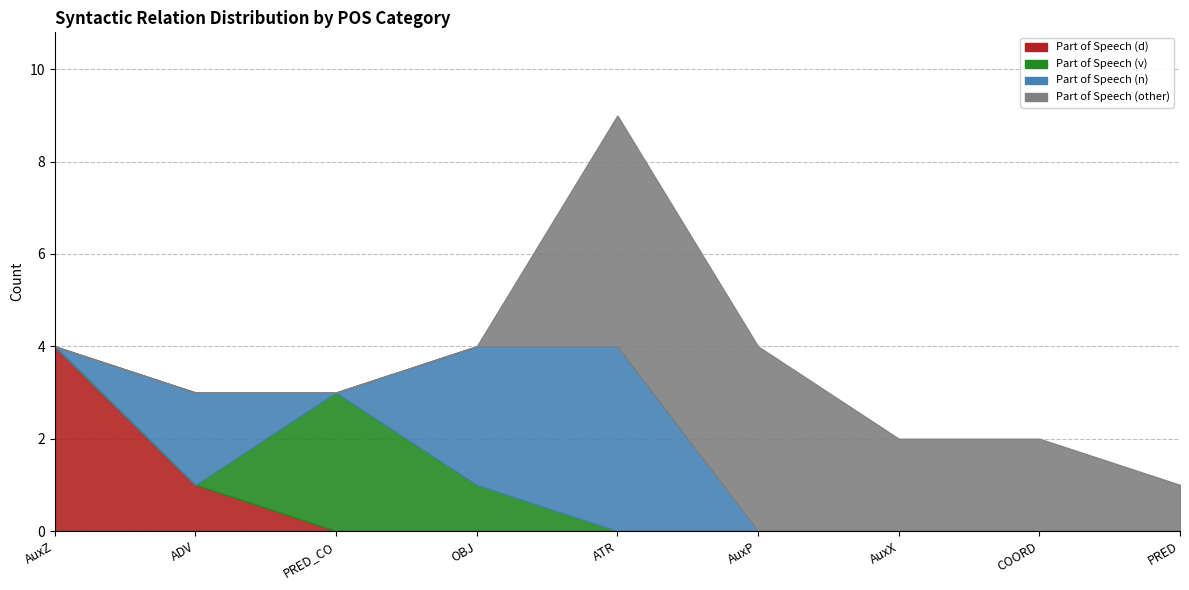

Is the value of Part of Speech (other) at OBJ greater than the value of Part of Speech (v) at PRED?

No